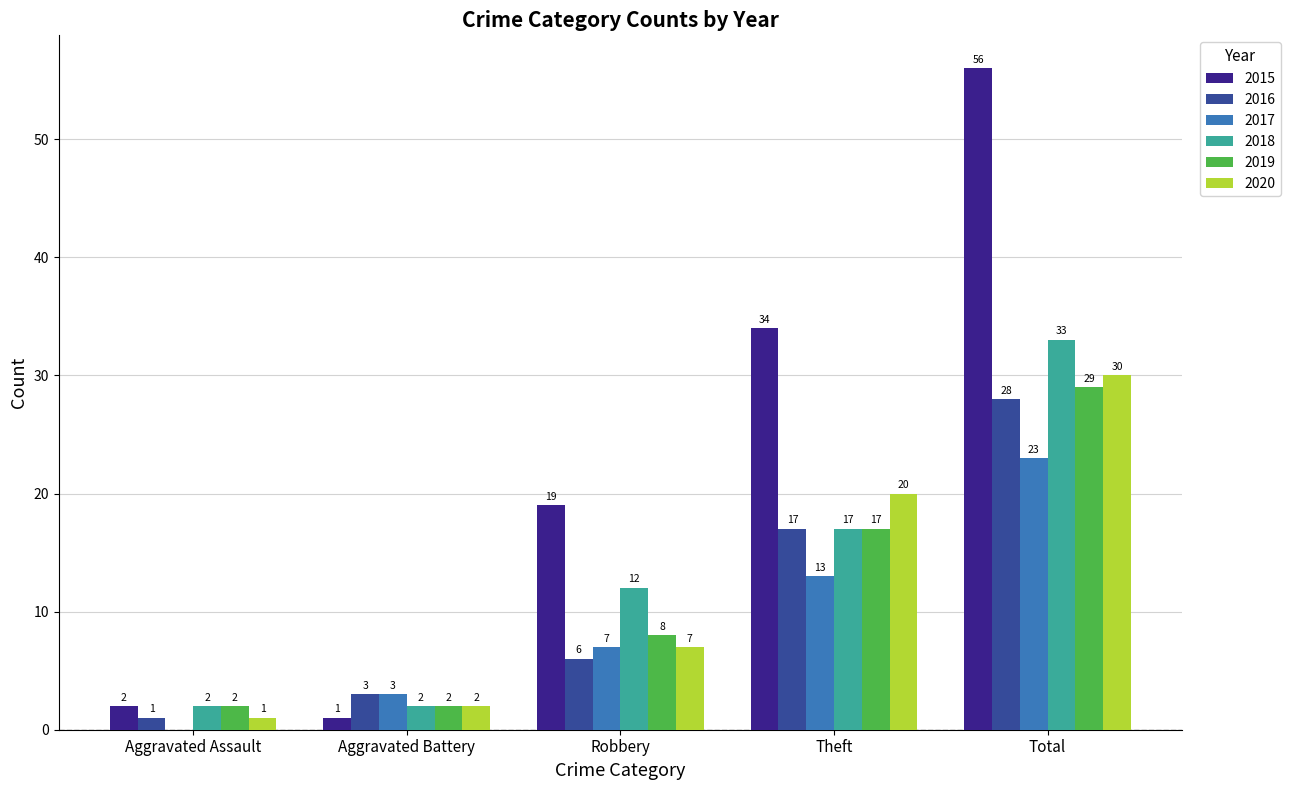

The value of 2017 at Aggravated Battery is 3. True or false?

True